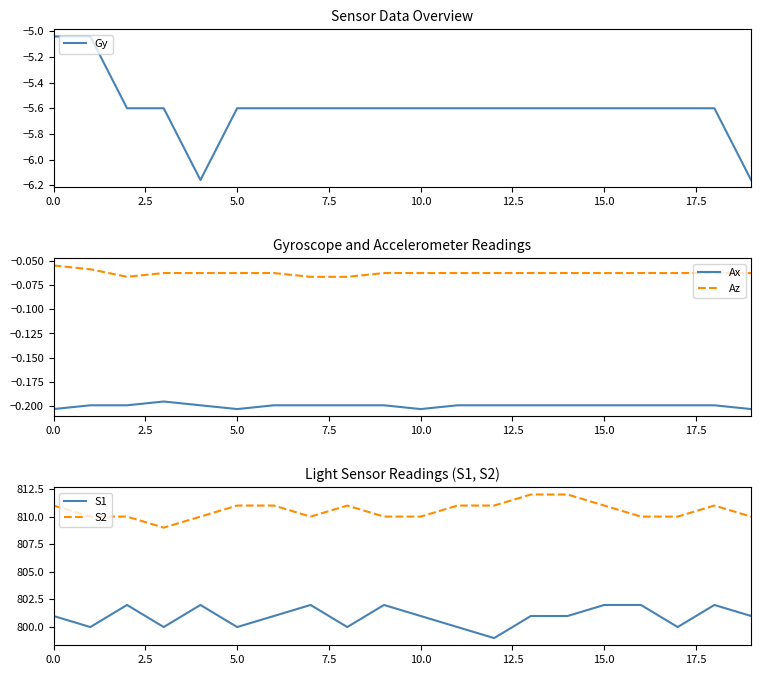

In Gy, how many points are lower than both neighbors (excluding endpoints)?

1